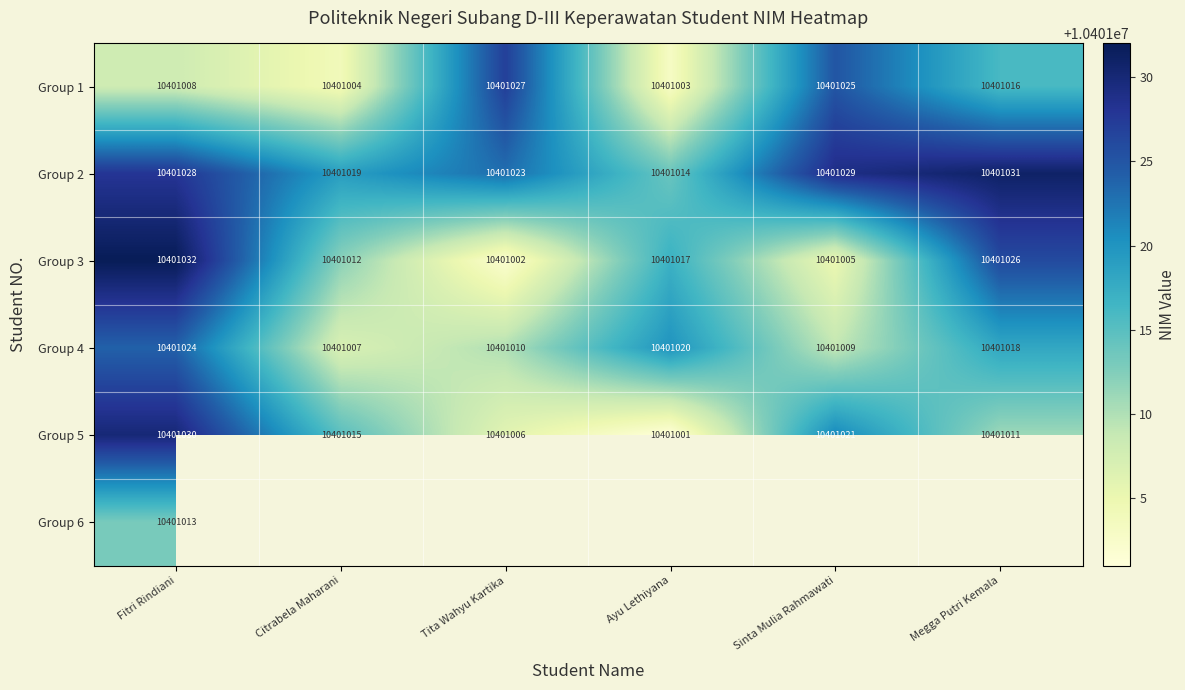

What is the difference between the second highest and minimum values in the Group 3 series?

24